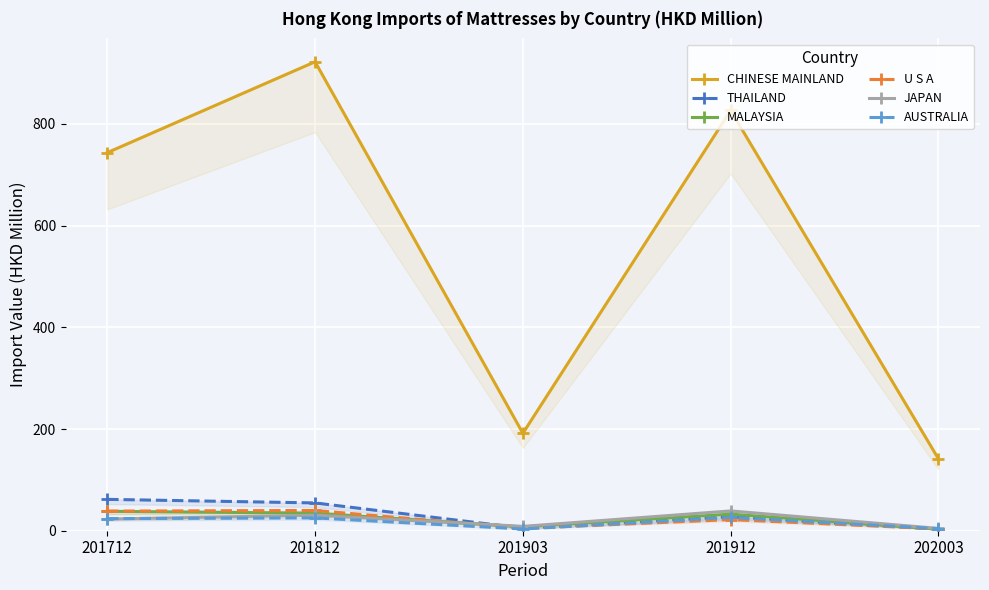

Reading left to right, extract all data points from this chart.

CHINESE MAINLAND: 743.6	922.3	191.6	826.5	141.4
THAILAND: 61.7	54.7	5.0	27.5	3.1
MALAYSIA: 38.2	34.5	7.5	32.6	3.0
U S A: 38.6	39.9	4.7	21.9	3.7
JAPAN: 23.0	30.5	8.6	39.0	4.5
AUSTRALIA: 23.8	25.2	3.4	26.2	4.1